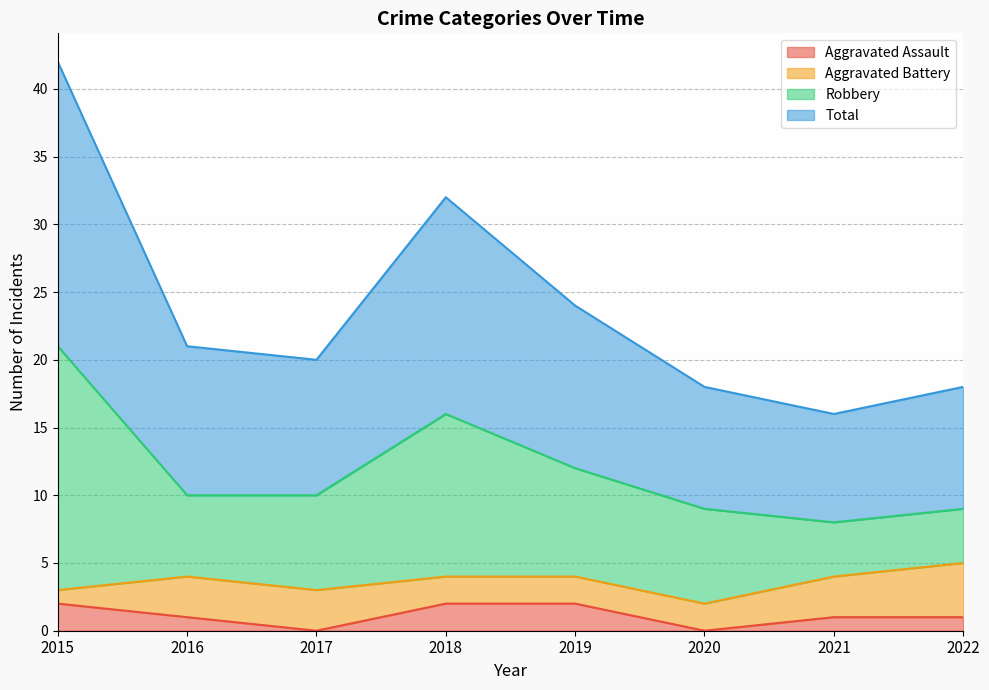

Between 2016 and 2021, which series saw the biggest shift?

Total